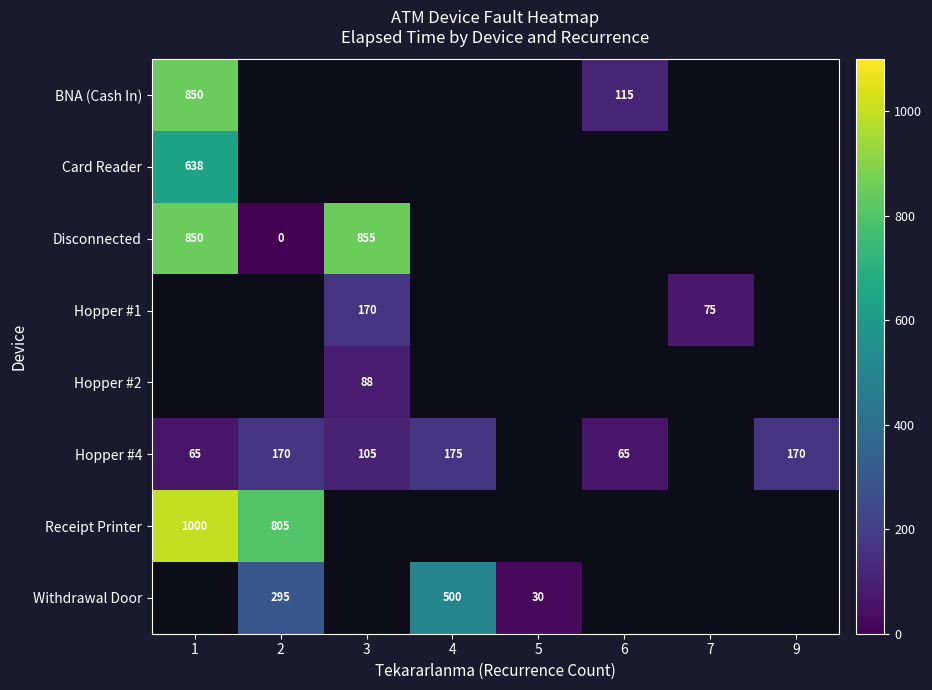

What is the difference between the Hopper #4 values at 2 and 3?

65.0